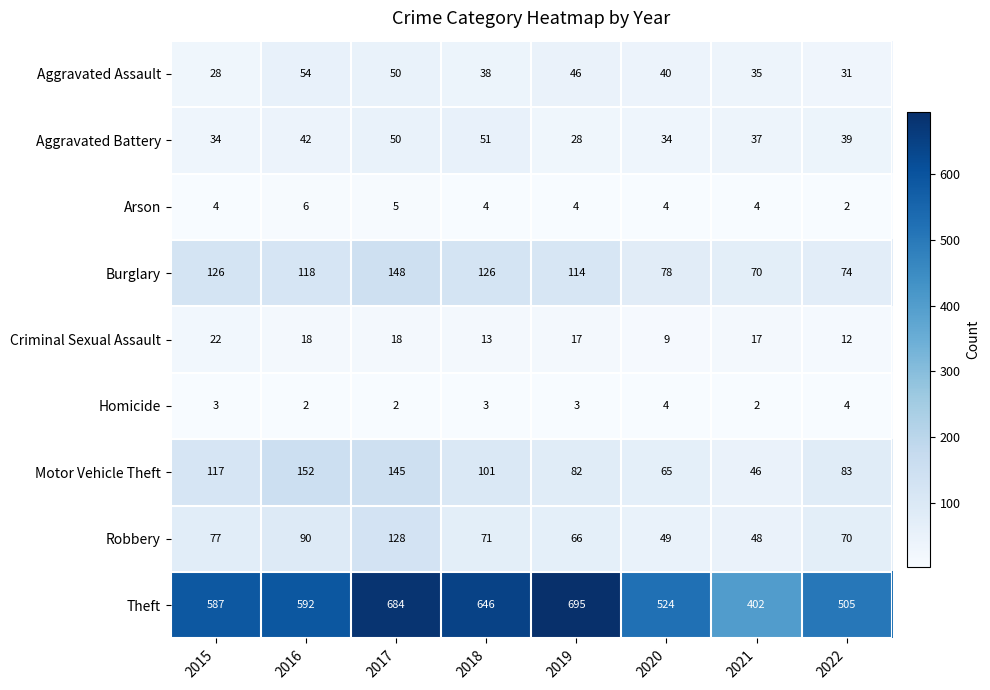

At which label does Aggravated Assault reach its peak?

2016